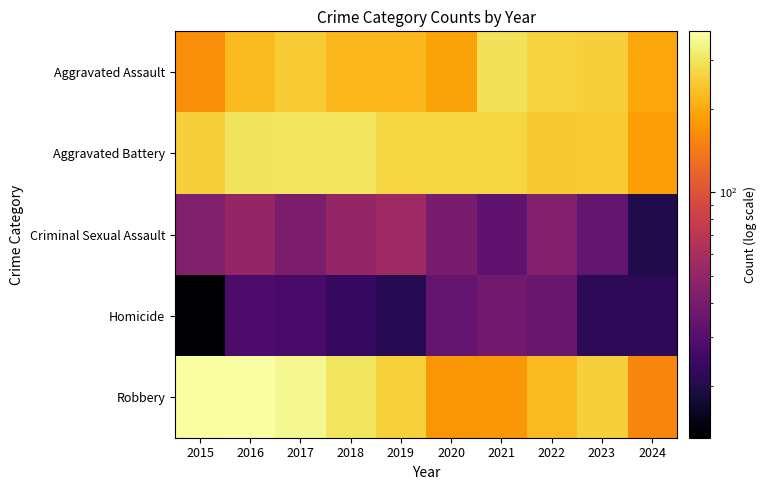

Which category has the lowest value across all series?

2015